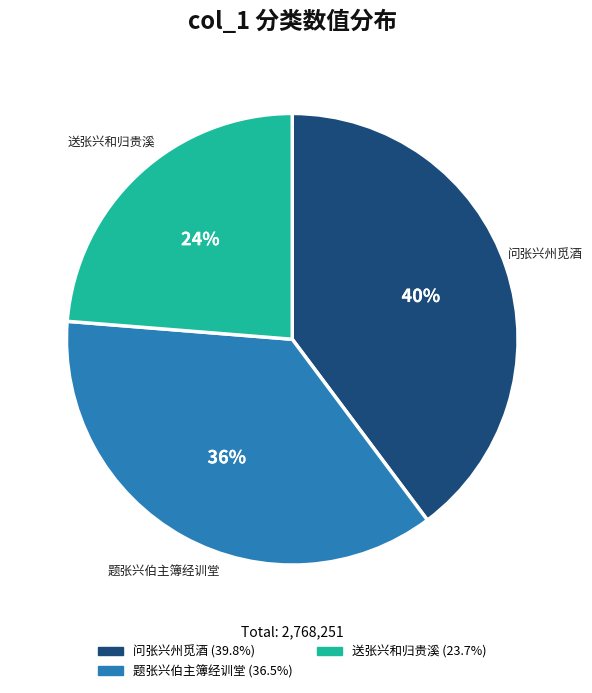

How many slices are in this pie chart?

3